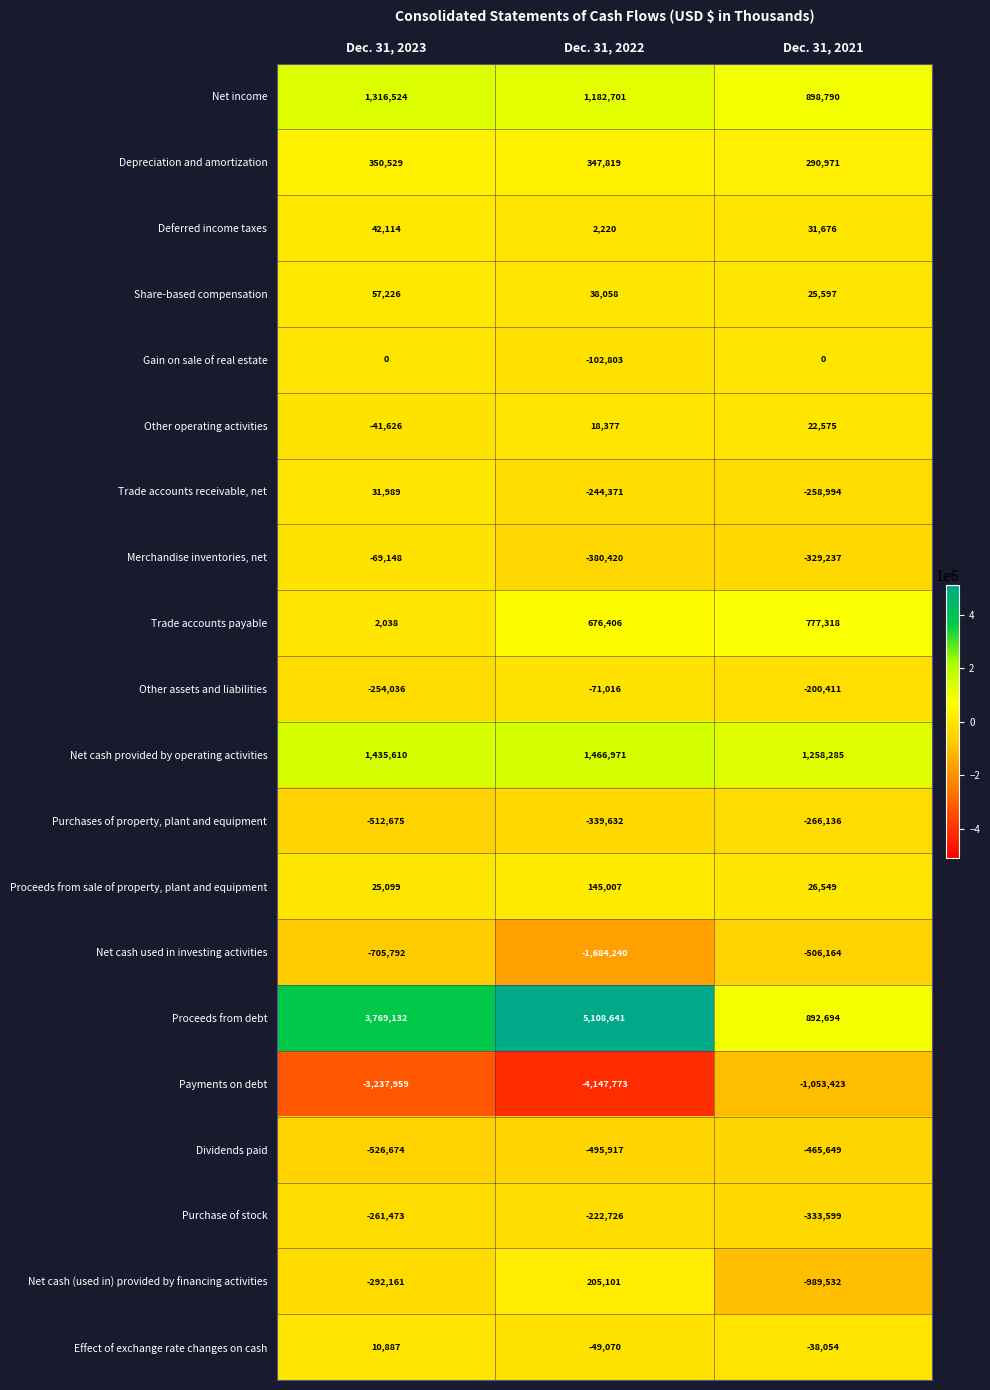

How many Purchases of property, plant and equipment values are between -512675 and -266136?

3